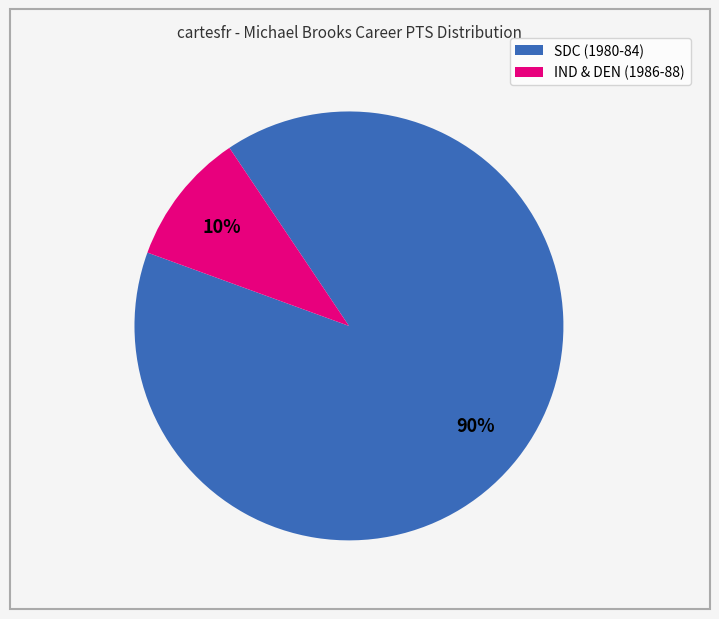

Is there a majority slice in this chart?

Yes